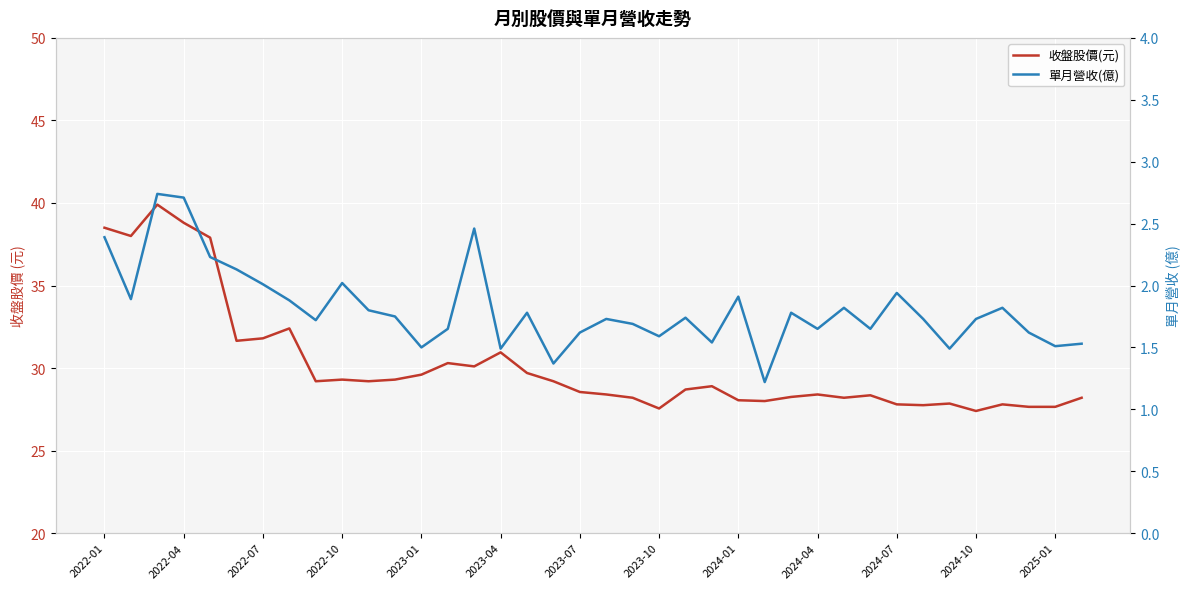

Which series has the largest total across all categories?

收盤股價(元)